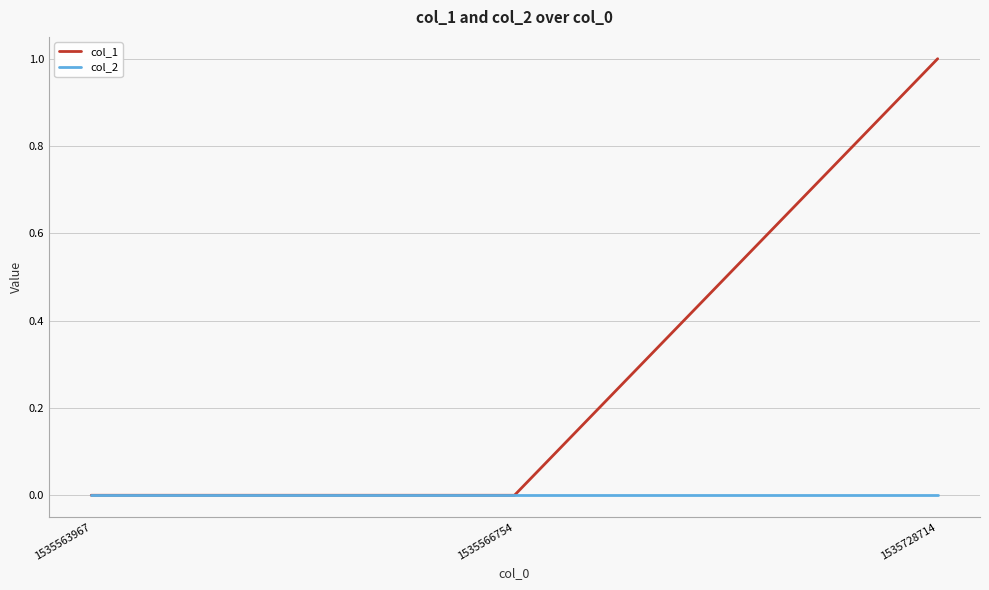

Between 1535566754 and 1535728714, which series saw the biggest shift?

col_1